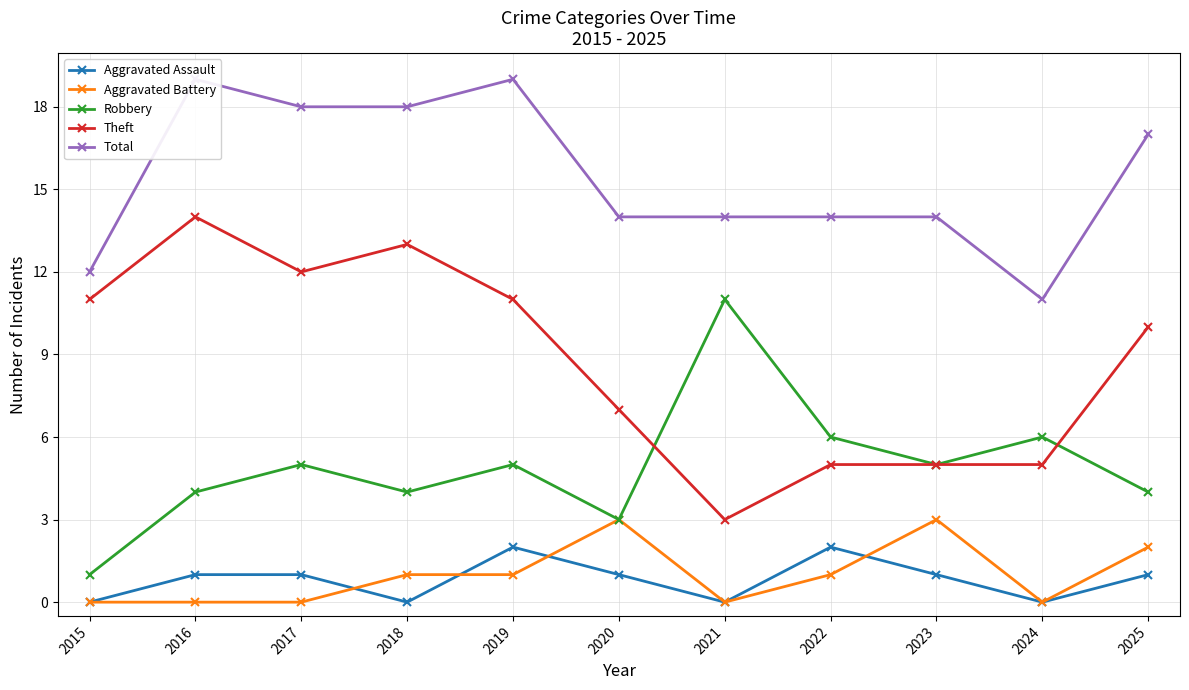

True or false: Aggravated Assault and Theft cross at least once.

False